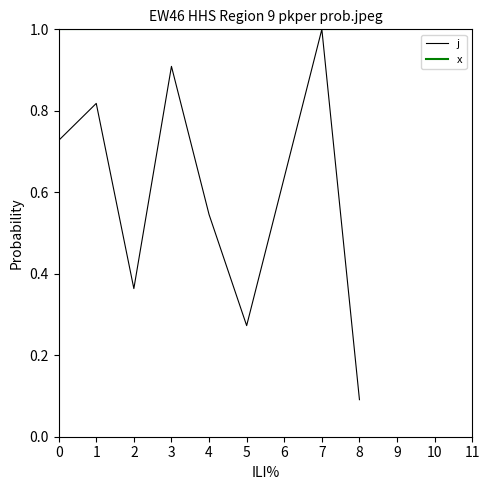

What is the minimum value shown in the chart?

0.1